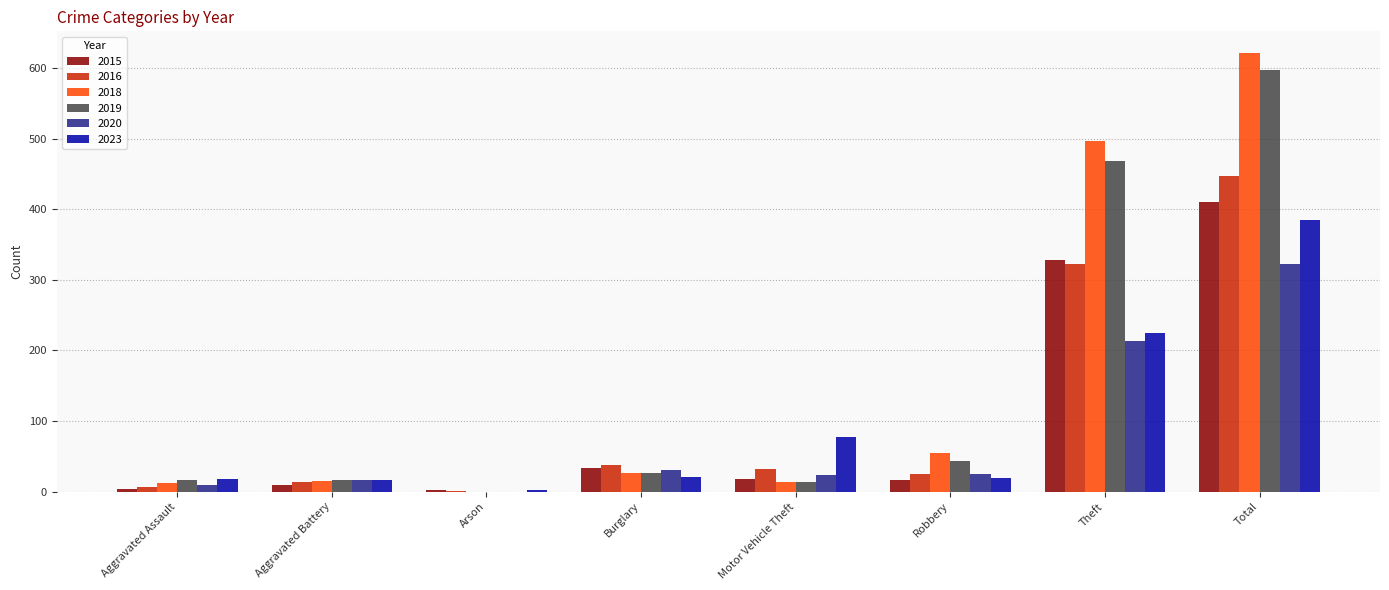

At which category is the sum across all series the highest?

Total